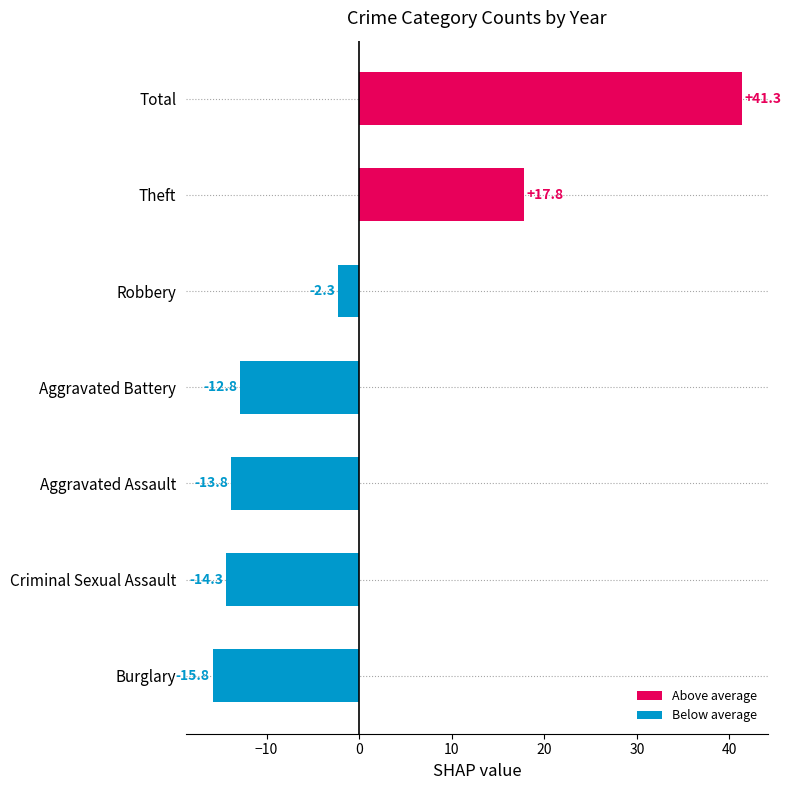

Reading bottom to top, what are all the values shown in this chart?

Burglary=-15.8	Criminal Sexual Assault=-14.3	Aggravated Assault=-13.8	Aggravated Battery=-12.8	Robbery=-2.3	Theft=17.8	Total=41.3